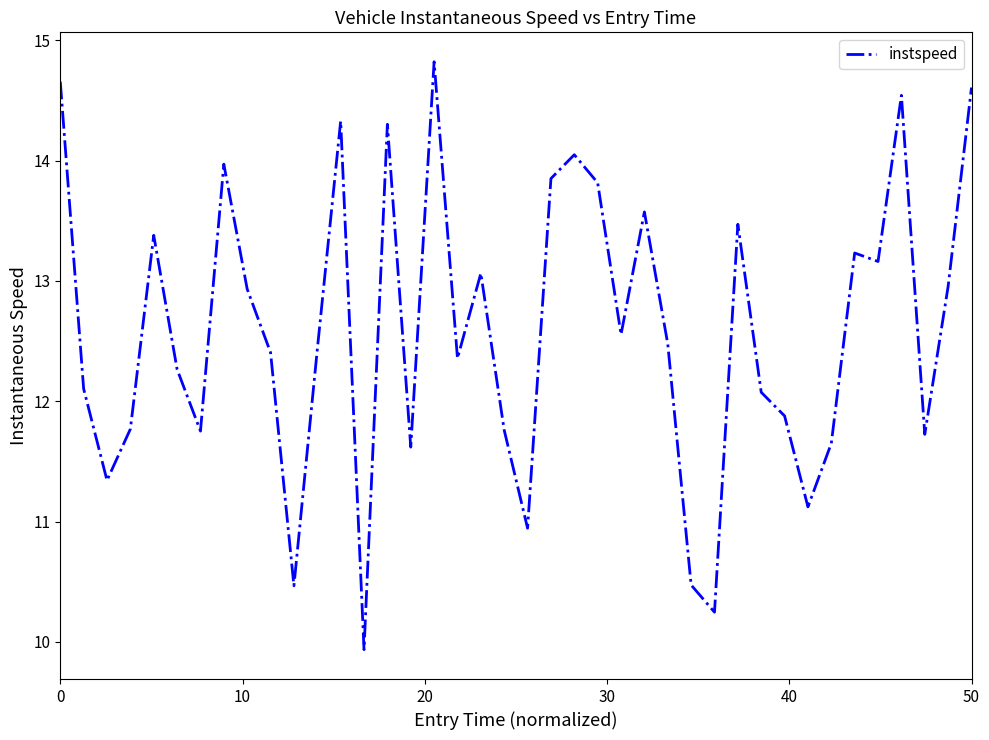

True or false: the data has more than 2 interior local peaks.

True